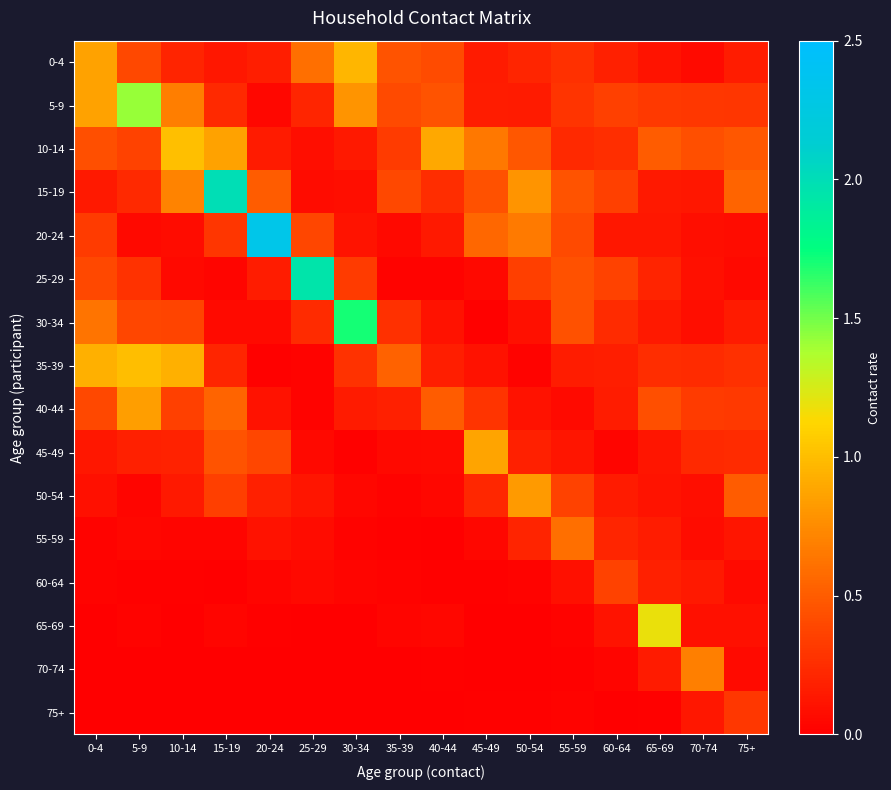

Which series has the largest range (max minus min)?

20-24